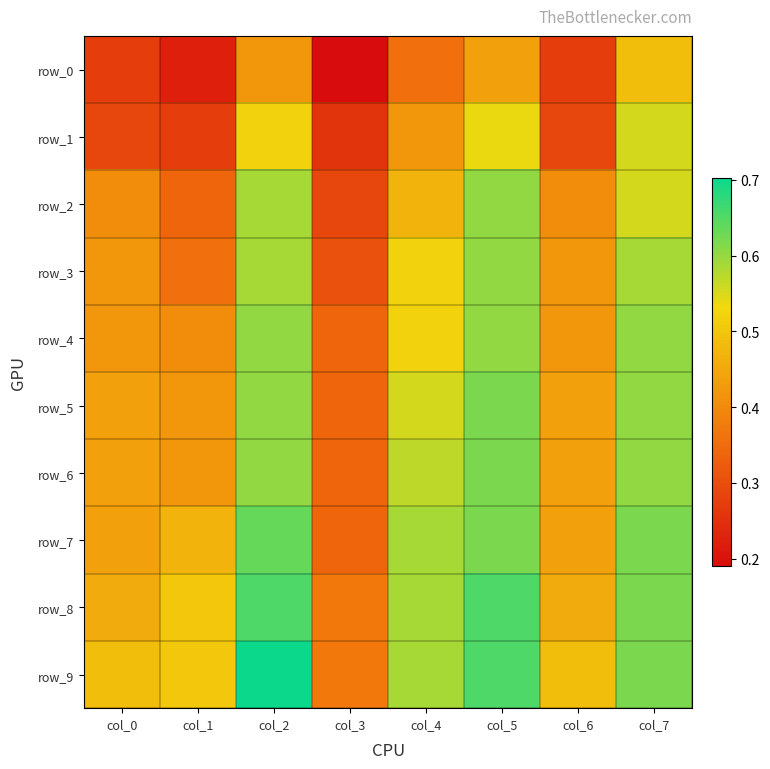

What is the highest value of the row_5 series?

0.6